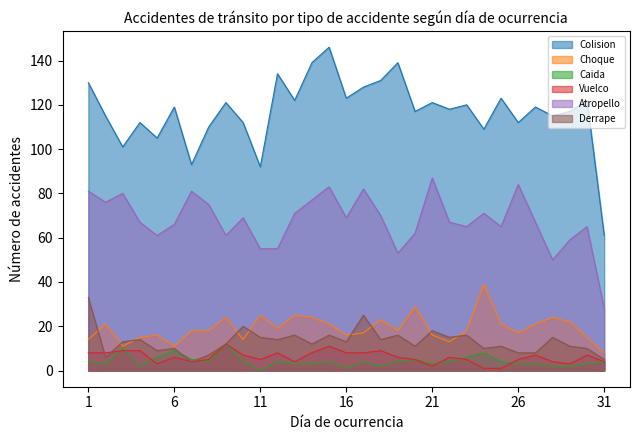

At which label is Caida closest to 6?

5